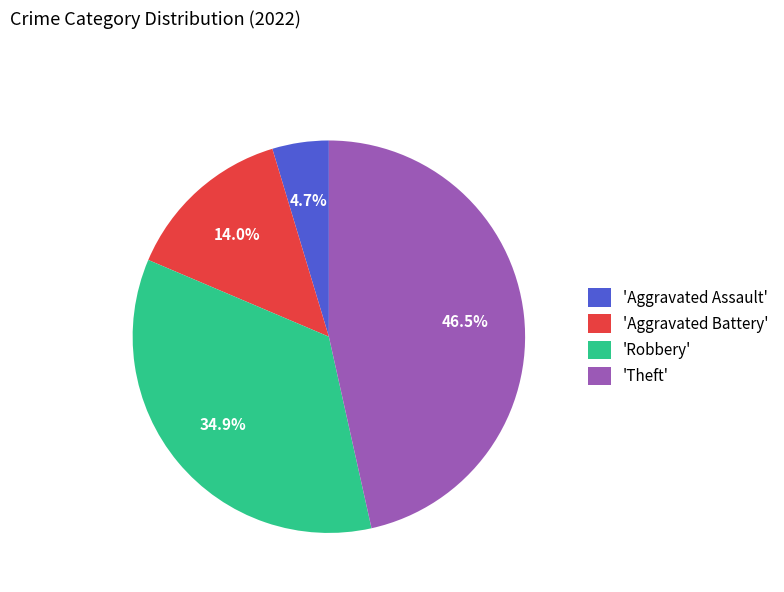

Rank the categories by value from highest to lowest.

'Theft', 'Robbery', 'Aggravated Battery', 'Aggravated Assault'